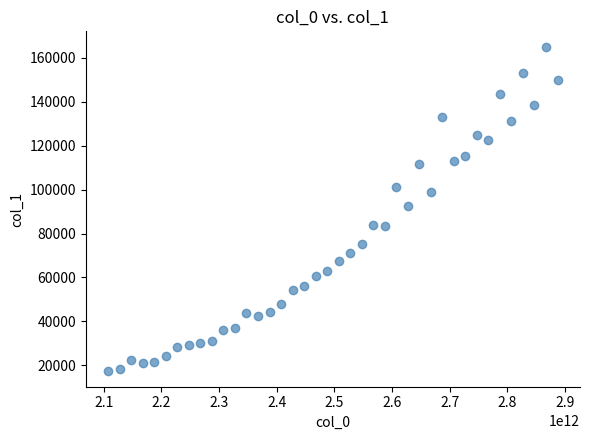

What is the range of Y values (max minus min)?

146948.0